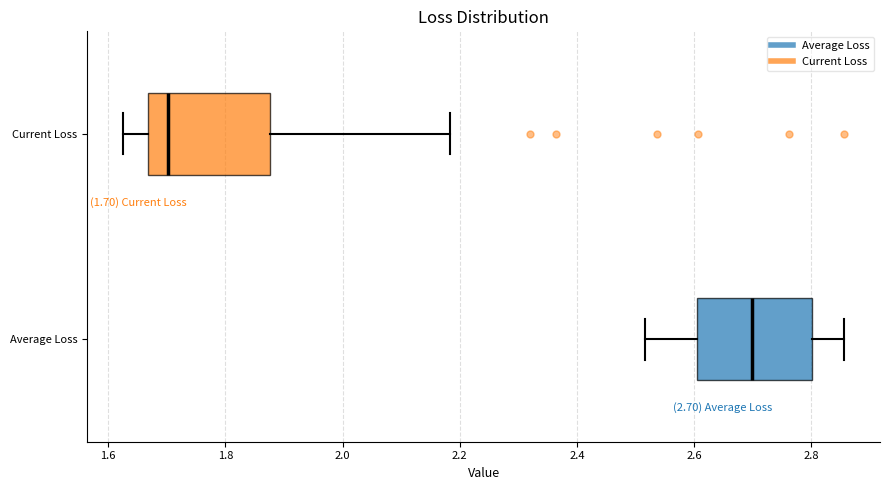

Which box has the furthest to the left median line?

Current Loss